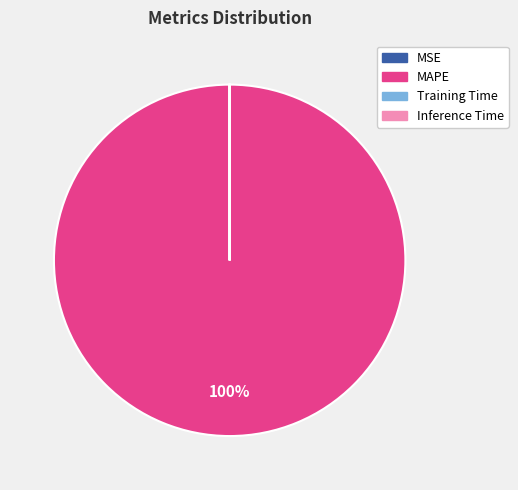

Which category has the biggest portion of the pie?

MAPE